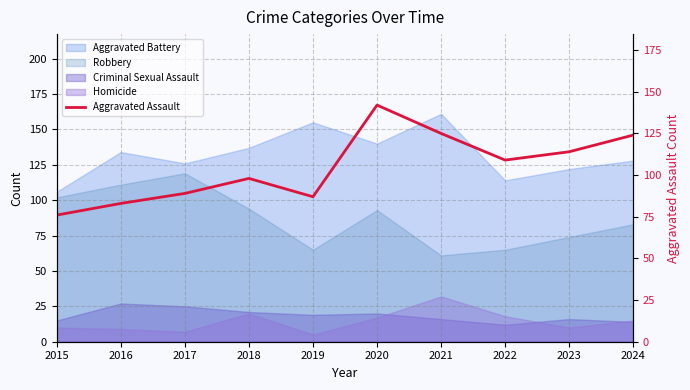

What is the difference between the maximum and minimum values?

66